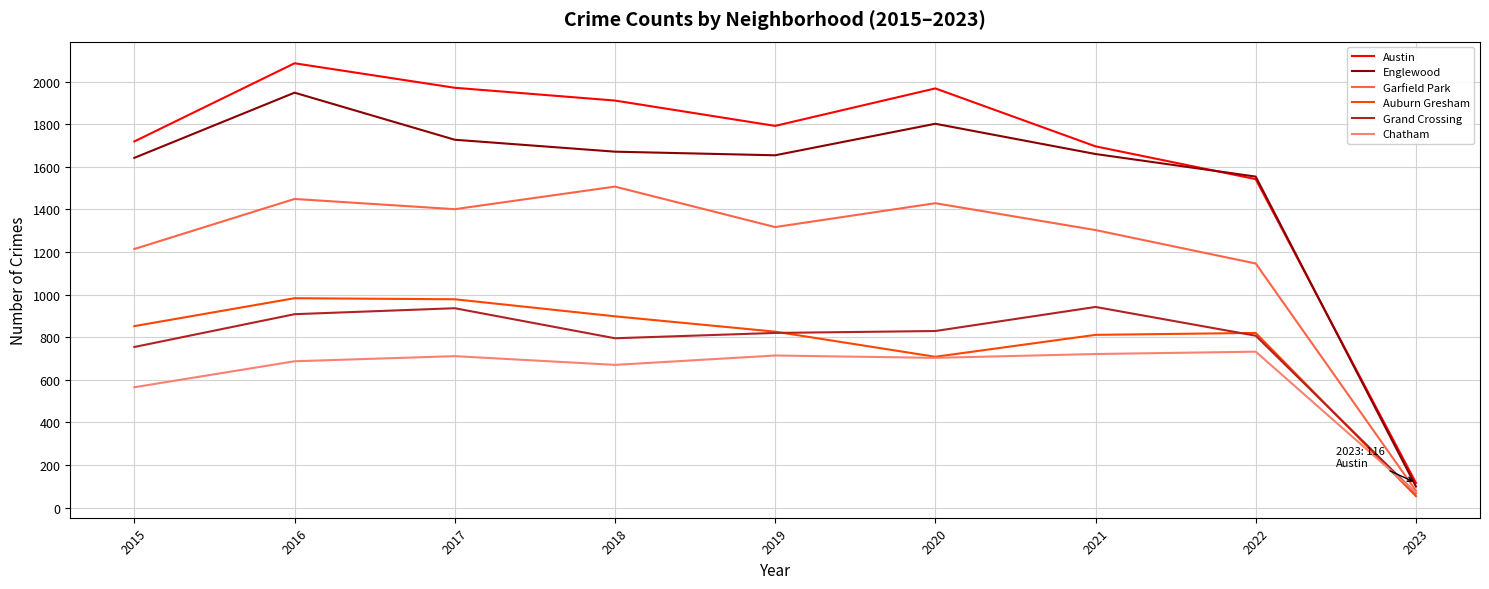

What is the total value across all series at 2021?

7133